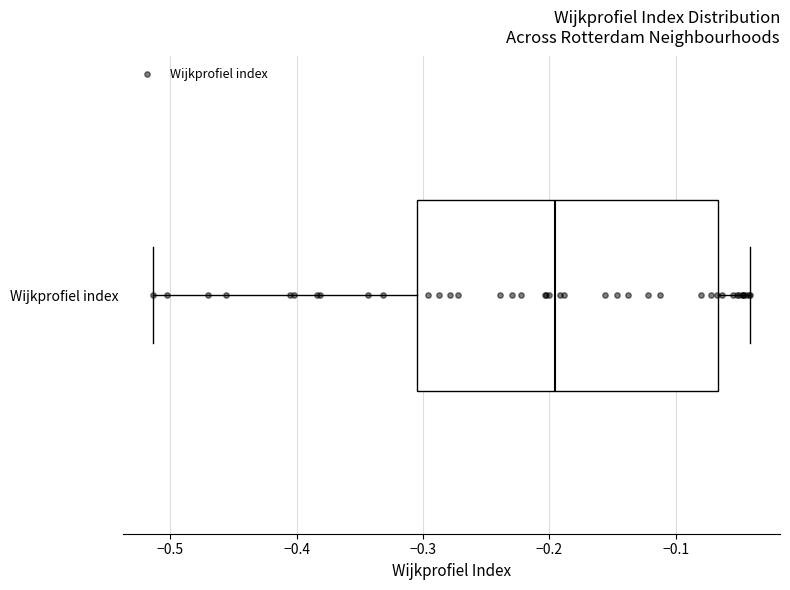

Where is the right edge of the box for Wijkprofiel index on the x-axis? The values are not printed on the chart, so give them approximately, as read against the axis.

-0.07